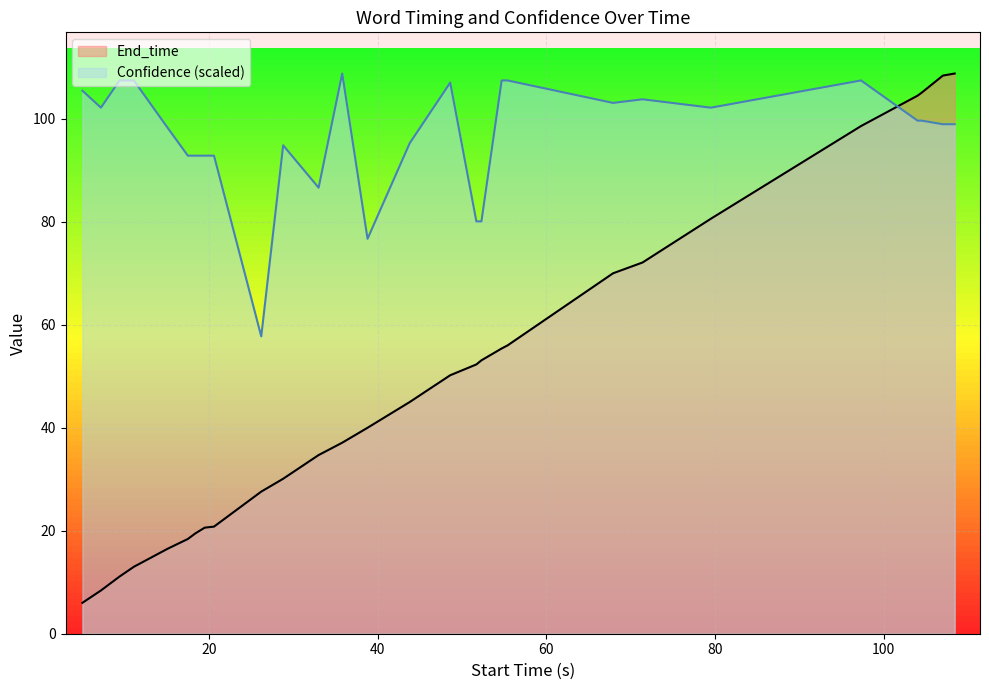

Count the number of categories in the chart.

28